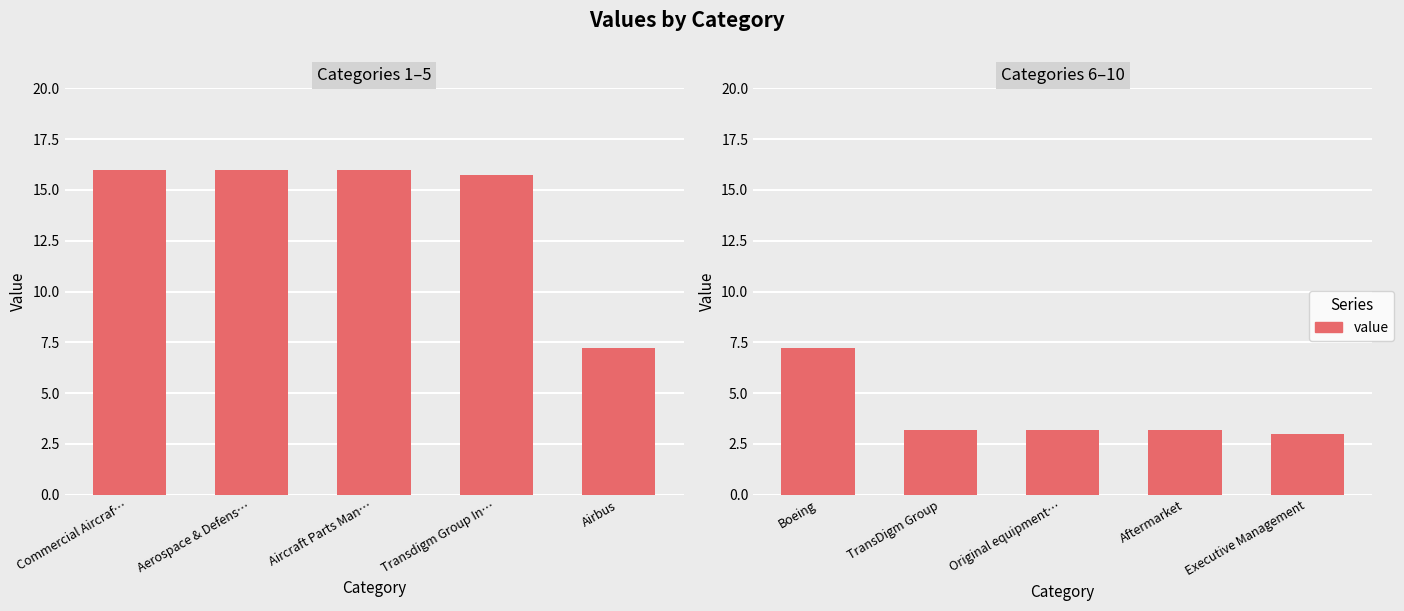

Does the chart contain stacked bars?

No